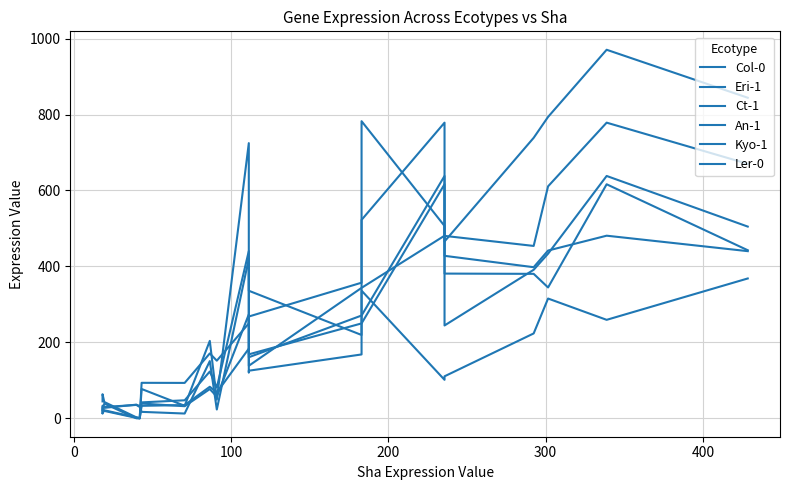

At 200, list the series in order from largest to smallest.

Ct-1, An-1, Eri-1, Ler-0, Kyo-1, Col-0